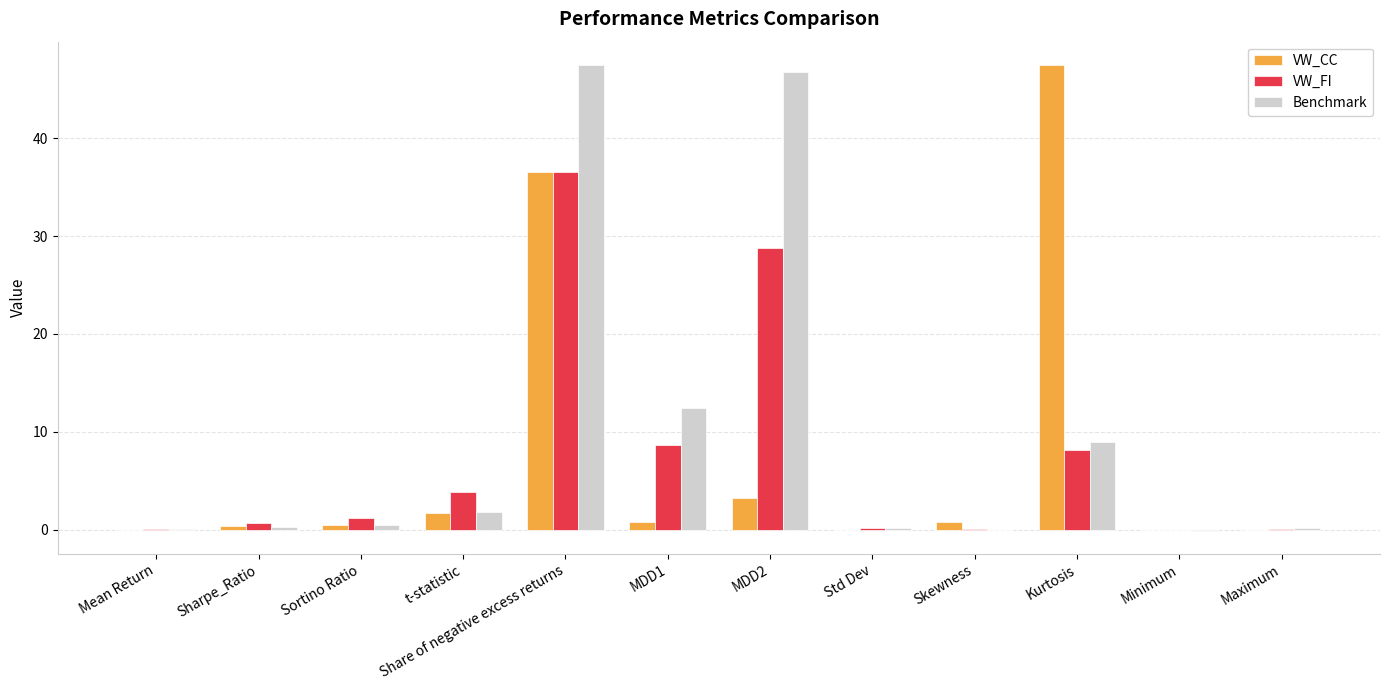

What is the maximum value shown in the chart?

47.5